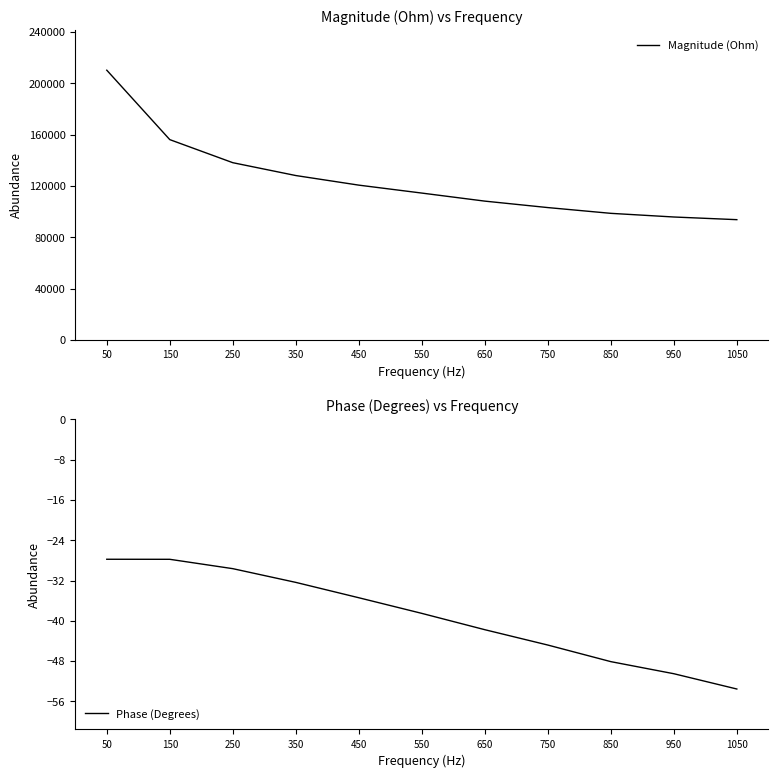

Reading left to right, extract all data points from this chart.

Magnitude (Ohm): 50=210127.2	150=156031.5	250=138060.2	350=128047.1	450=120570.9	550=114385.9	650=108113.3	750=103085.2	850=98595.3	950=95743.7	1050=93665.0
Phase (Degrees): 50=-27.8	150=-27.8	250=-29.6	350=-32.4	450=-35.4	550=-38.5	650=-41.8	750=-44.8	850=-48.1	950=-50.5	1050=-53.5